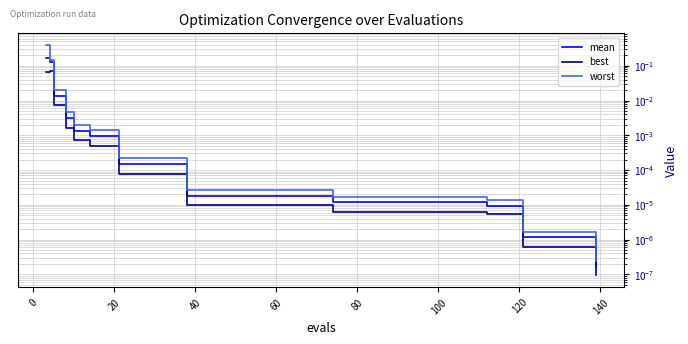

Is it true that worst equals 0.0 at 20?

False